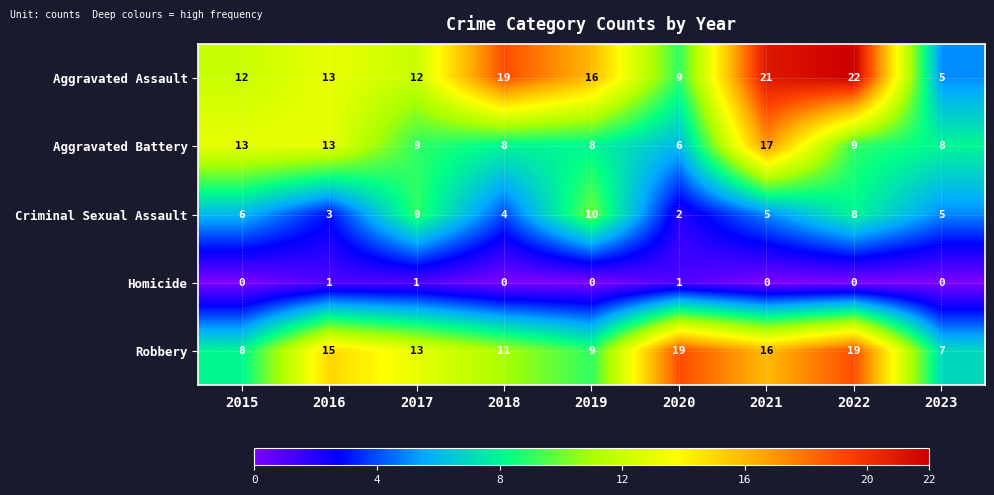

What is the maximum value for Robbery?

19